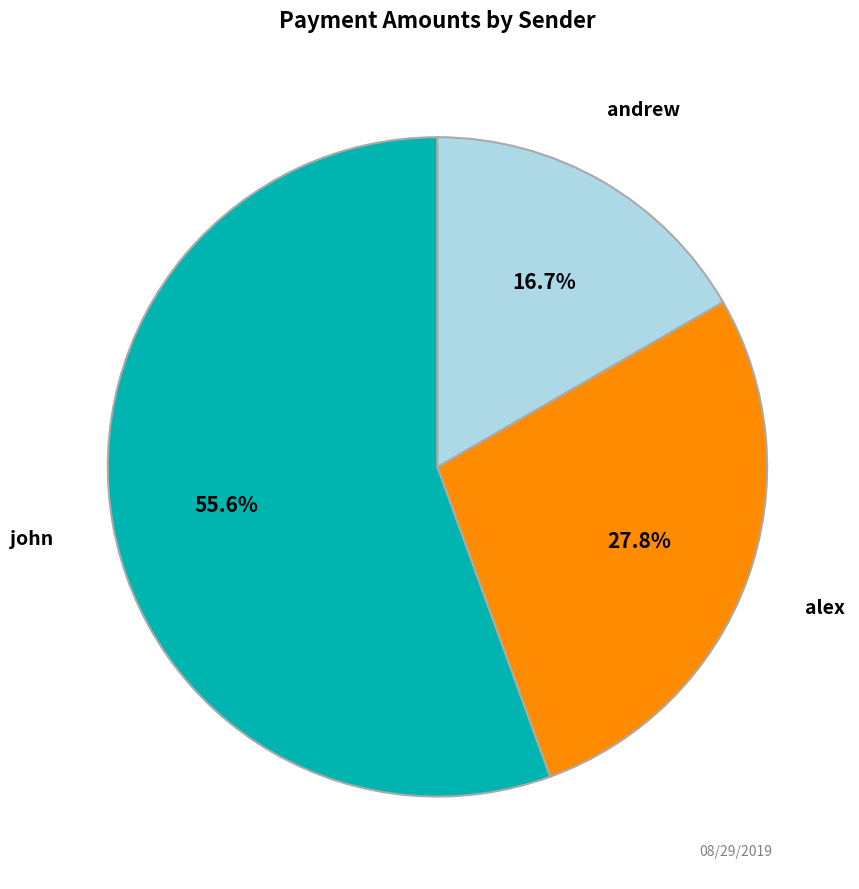

The andrew slice represents 6% of the pie. True or false?

False